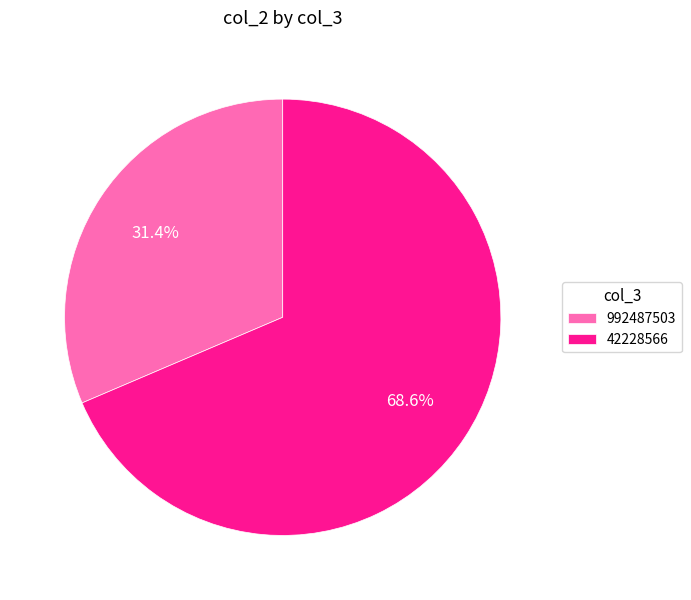

Is 42228566 the majority of the pie?

Yes